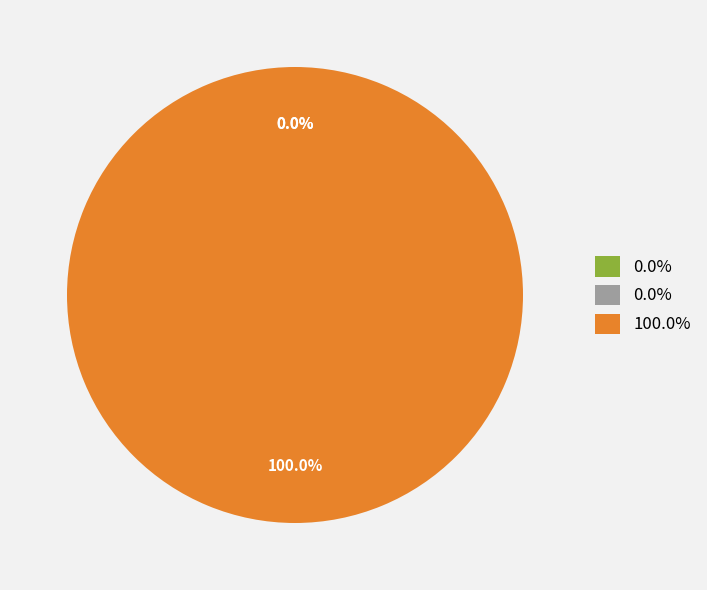

Does any single category account for the majority?

Yes